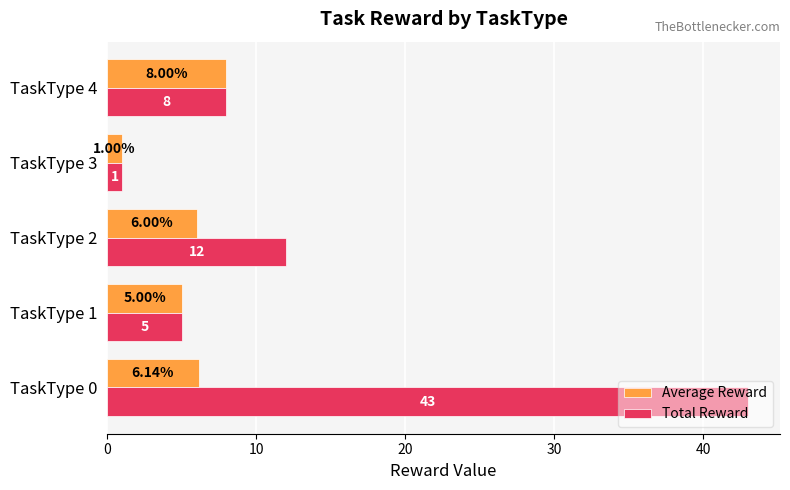

Is the value of Average Reward at TaskType 2 greater than the value of Total Reward at TaskType 4?

No